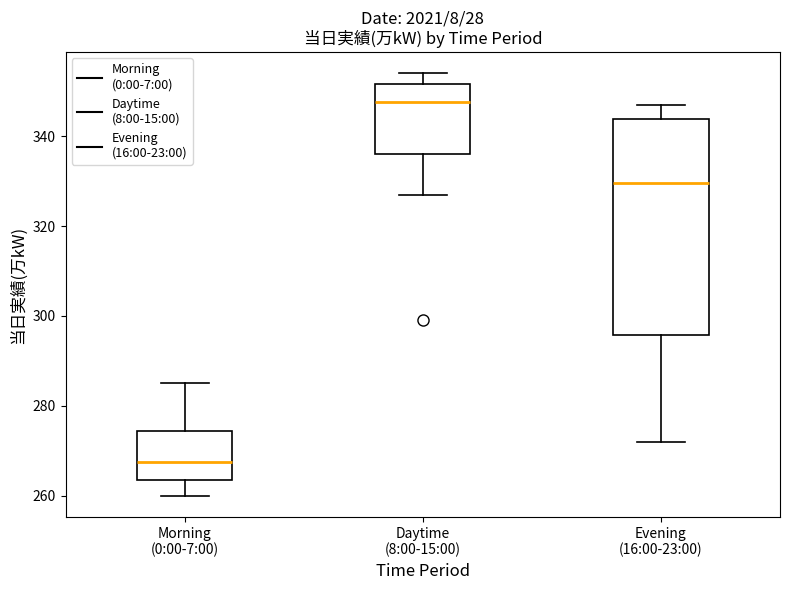

Where is the upper edge of the box for Daytime (8:00-15:00) on the y-axis? The values are not printed on the chart, so give them approximately, as read against the axis.

352